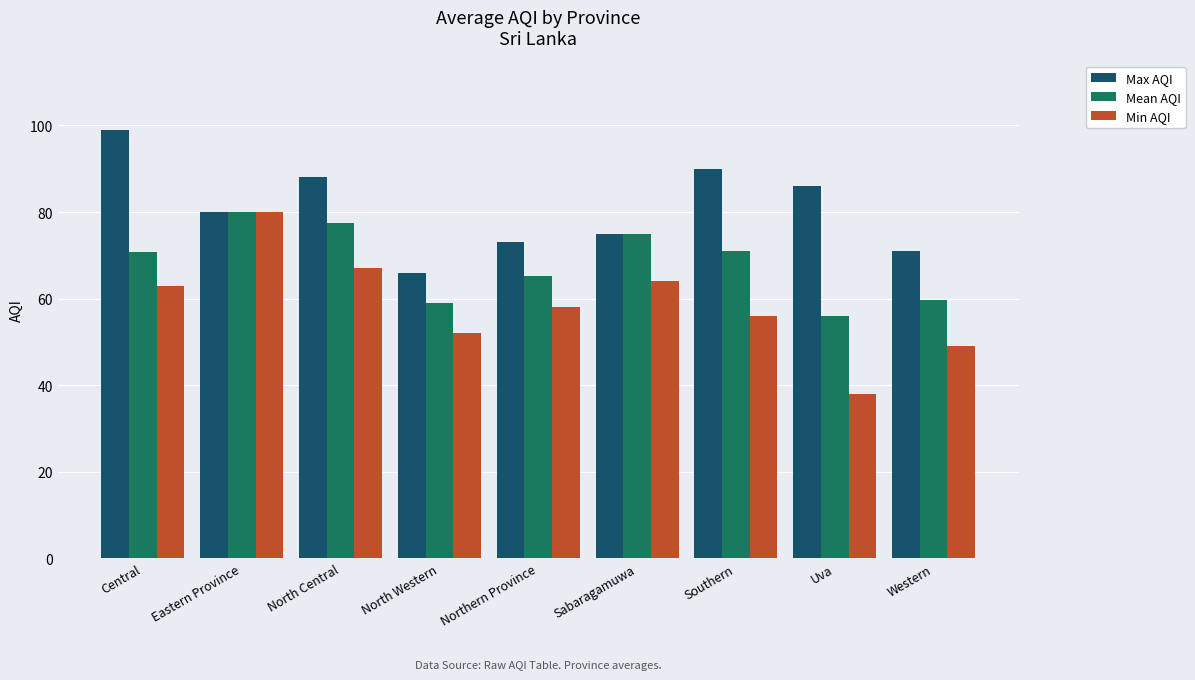

Rank the series by their average value, from highest to lowest.

Max AQI, Mean AQI, Min AQI